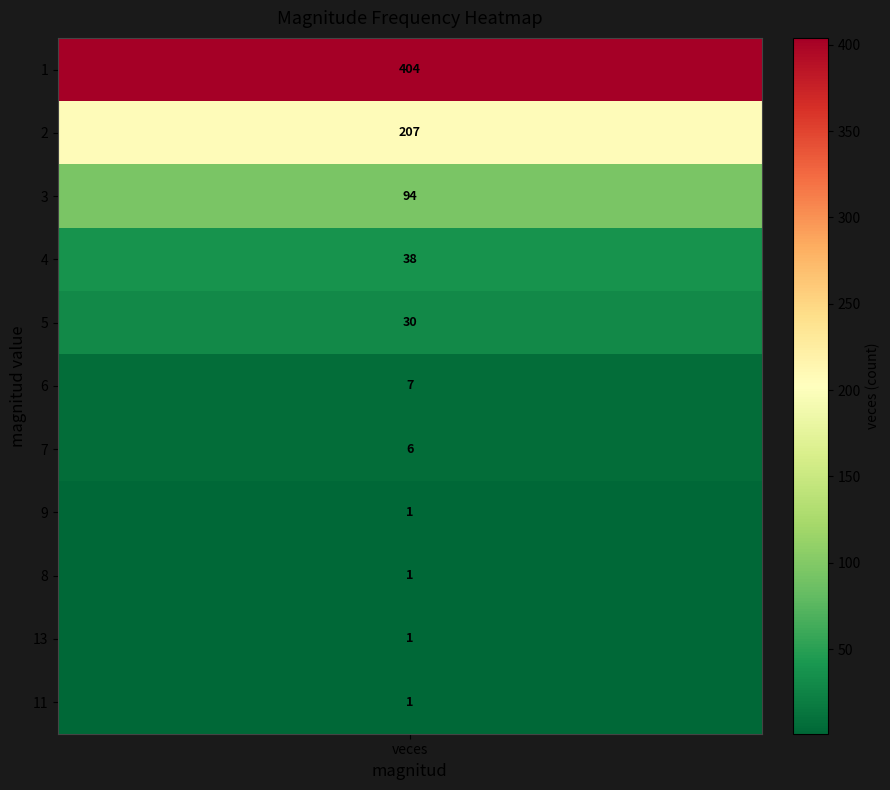

What is the difference between the values at 8 and 4?

37